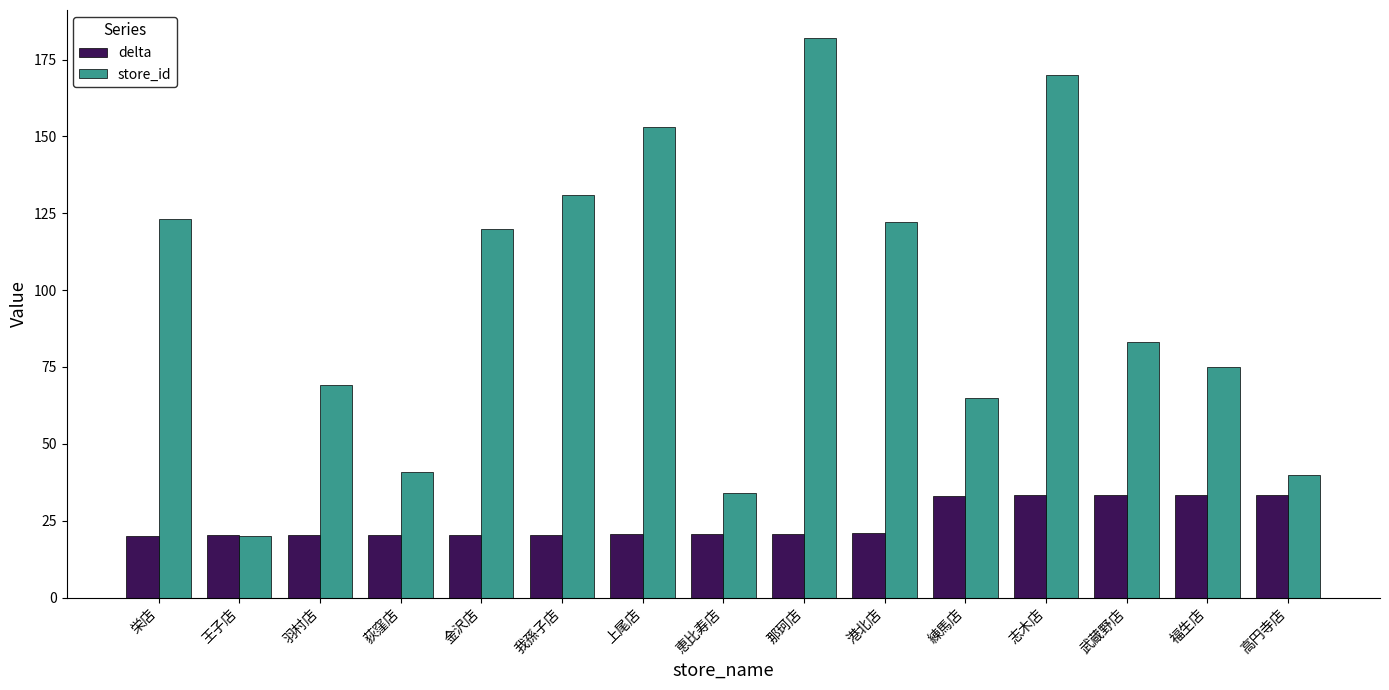

What is the lowest value of the store_id series?

20.0